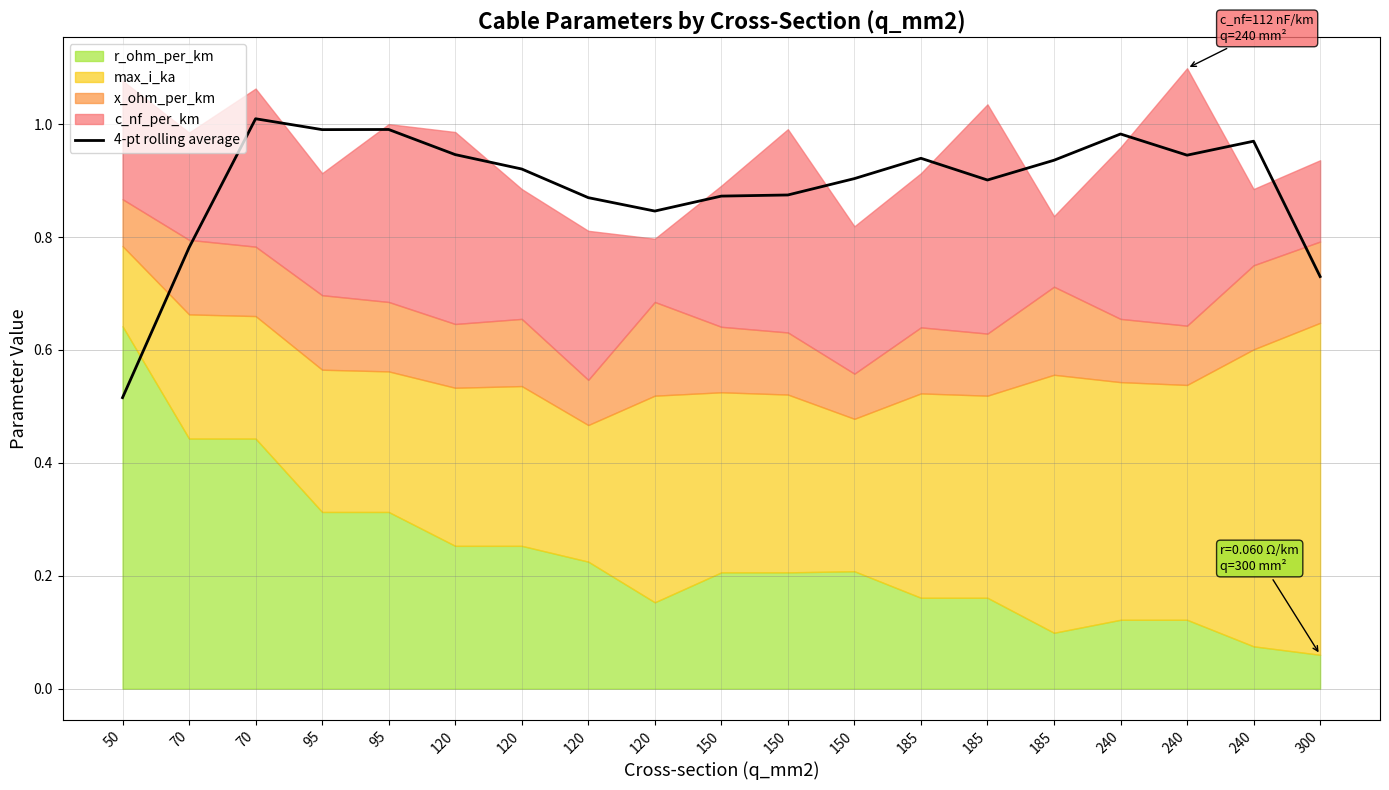

What is the change in value from 70 to 240?

+0.2